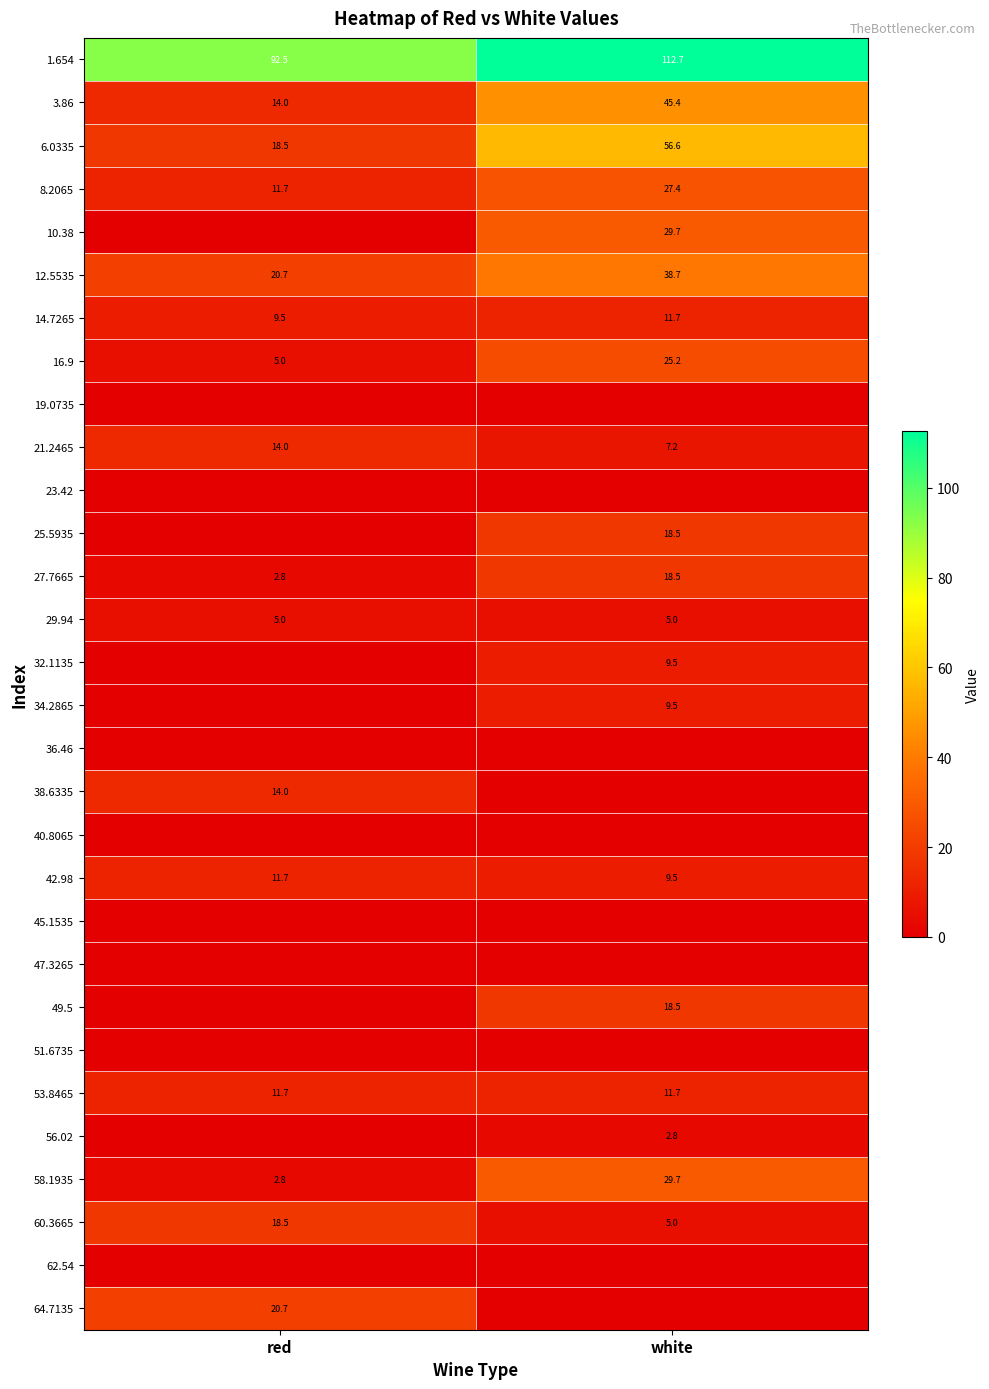

What is the difference between the maximum and minimum values in the 58.1935 series?

26.9